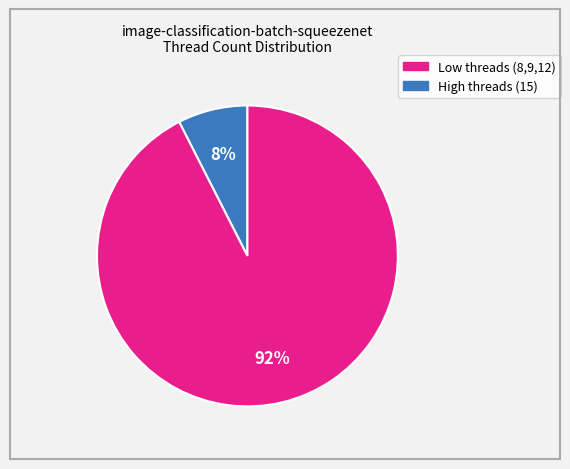

To the nearest percent, what is the average slice percentage?

50%